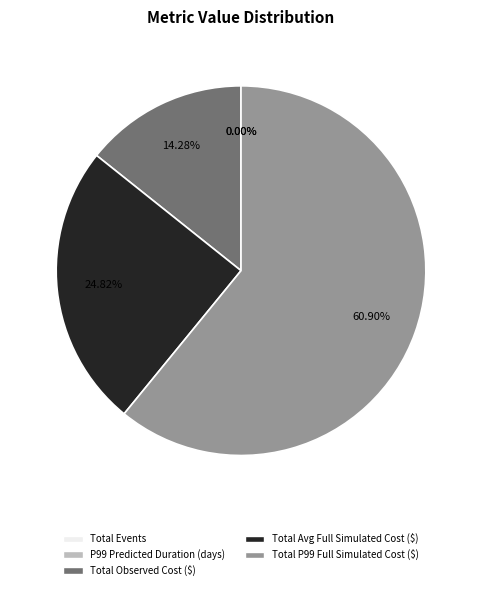

Does any single category account for the majority?

Yes